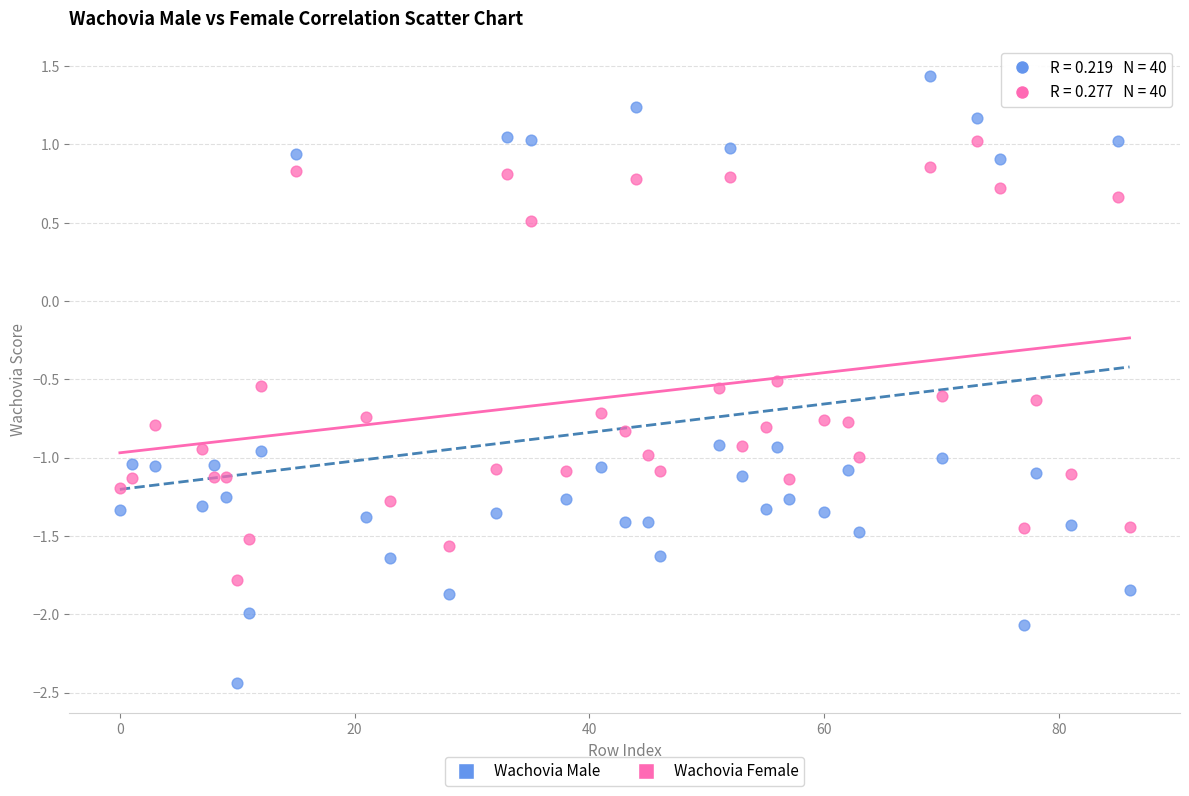

What are all the series names shown in the legend?

Wachovia Male, Wachovia Female